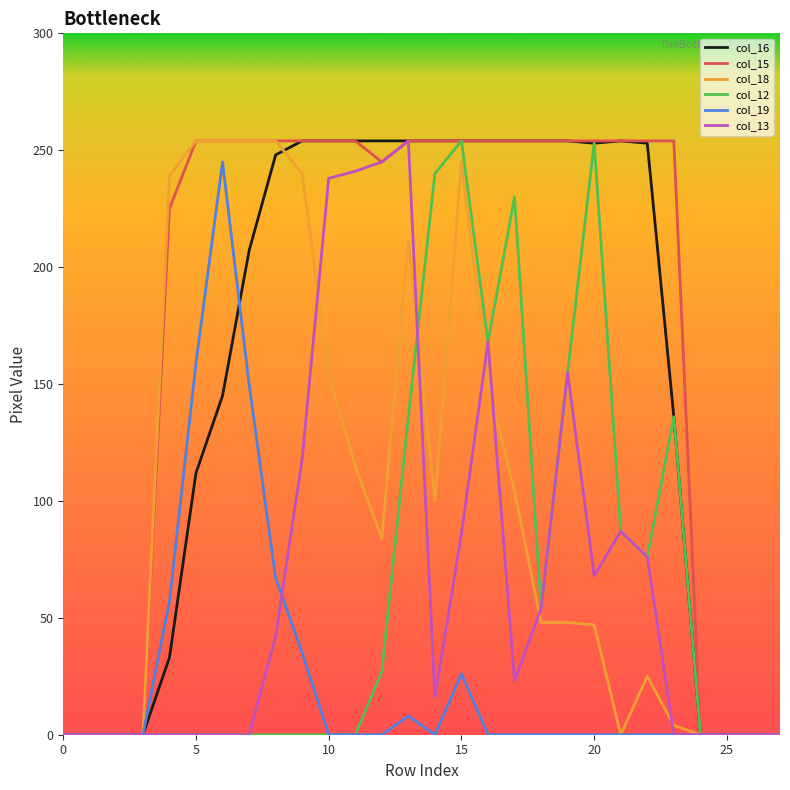

What is the difference between the second highest and second lowest values in the col_16 series?

254